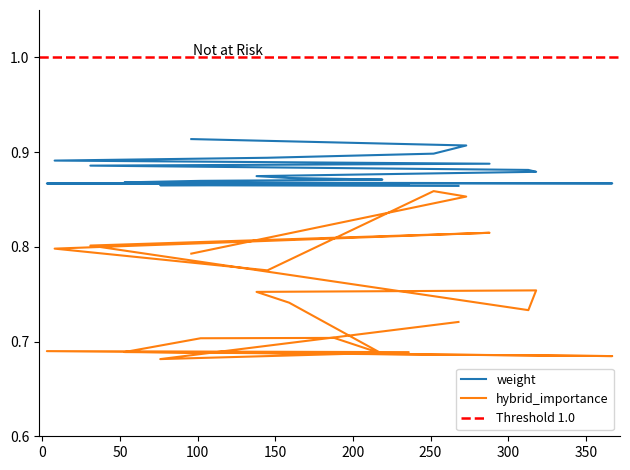

Which has a higher value, 102 or 31?

31